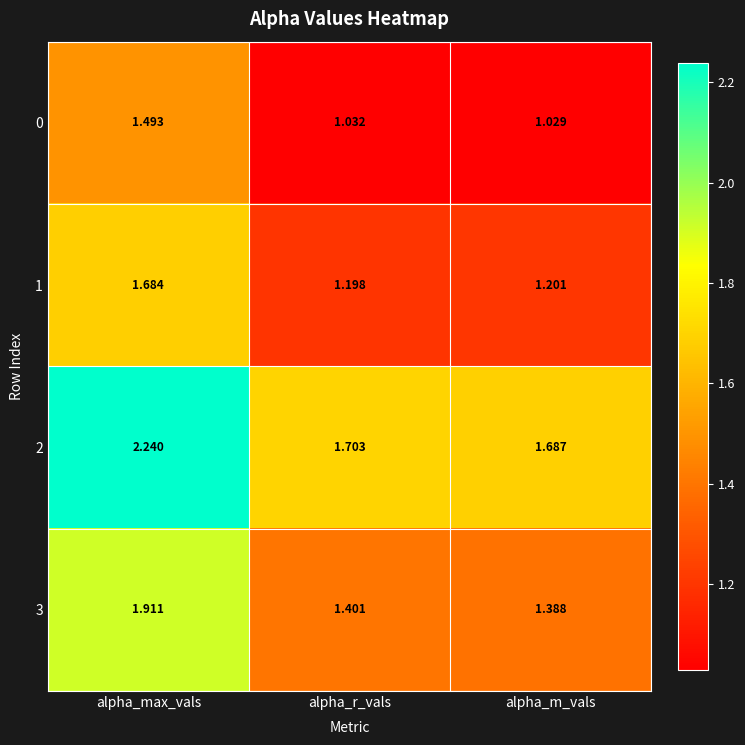

Rank the categories by 3 value from lowest to highest.

alpha_m_vals, alpha_r_vals, alpha_max_vals